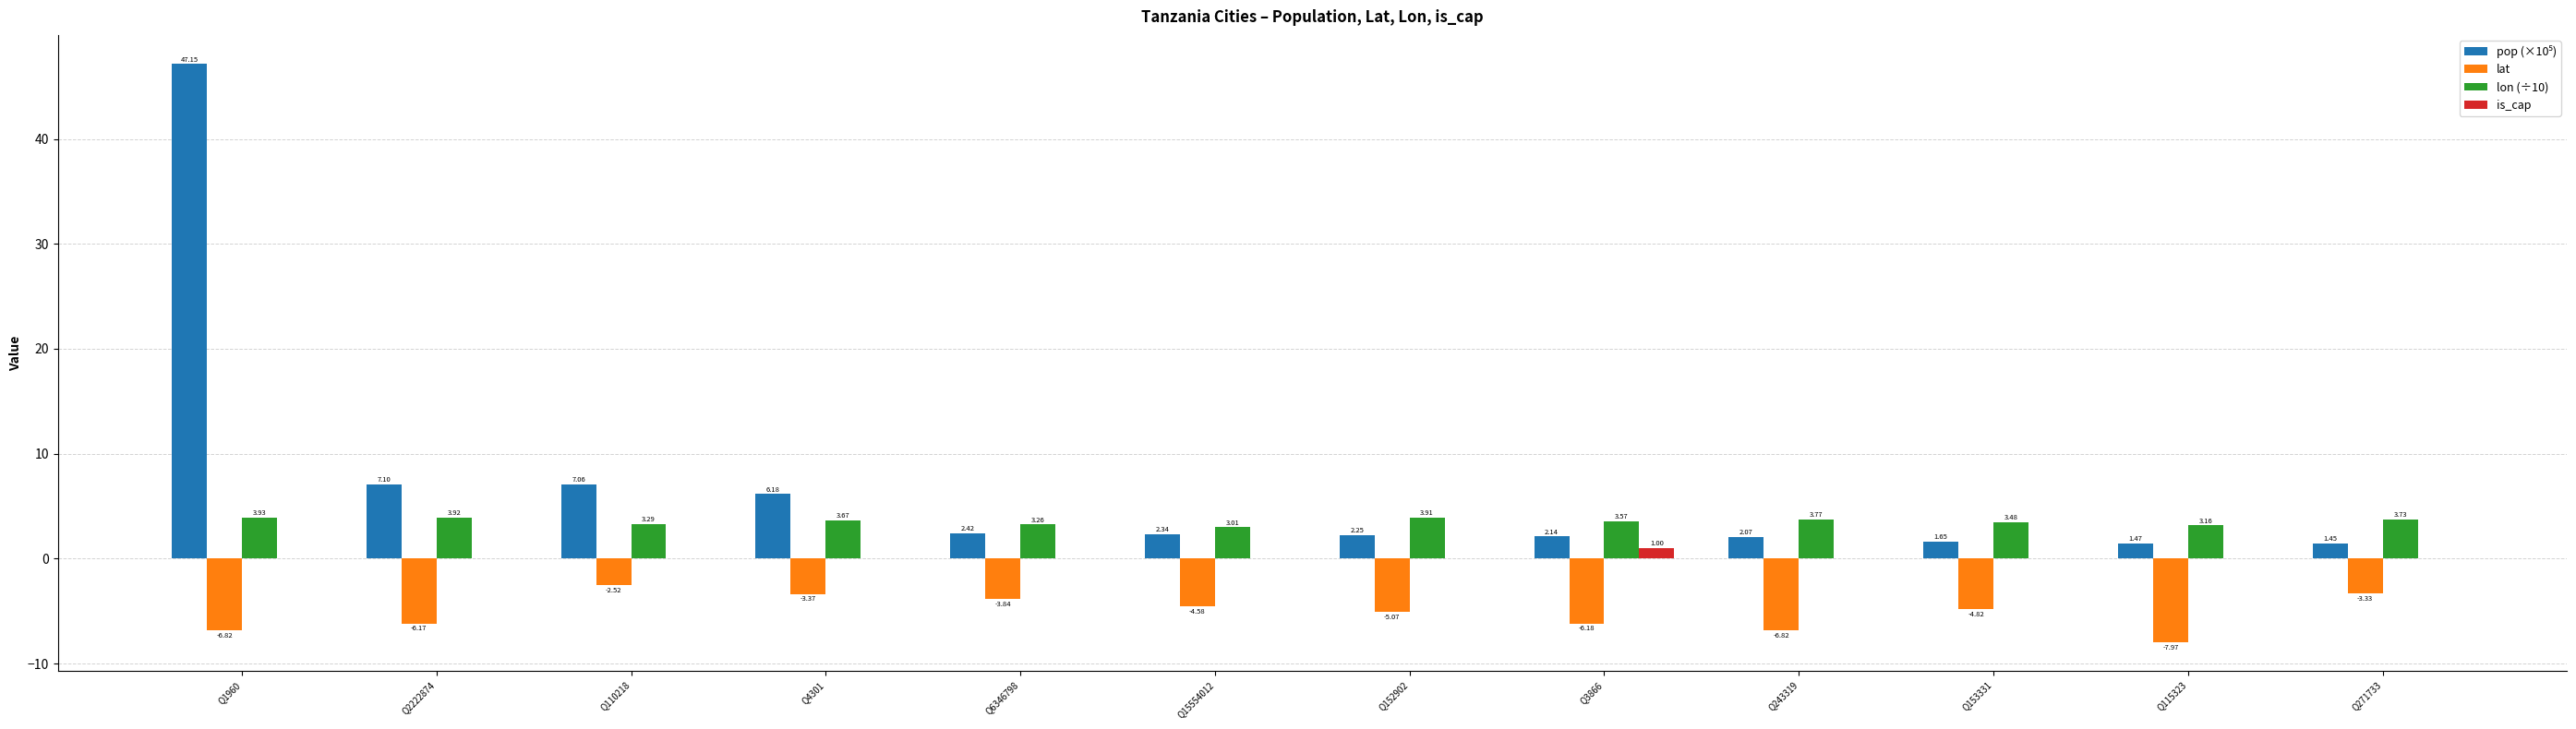

Does the chart contain stacked bars?

No